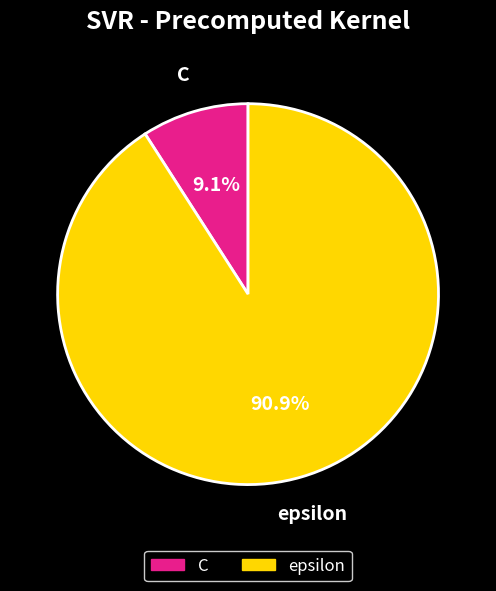

How many slices are in this pie chart?

2